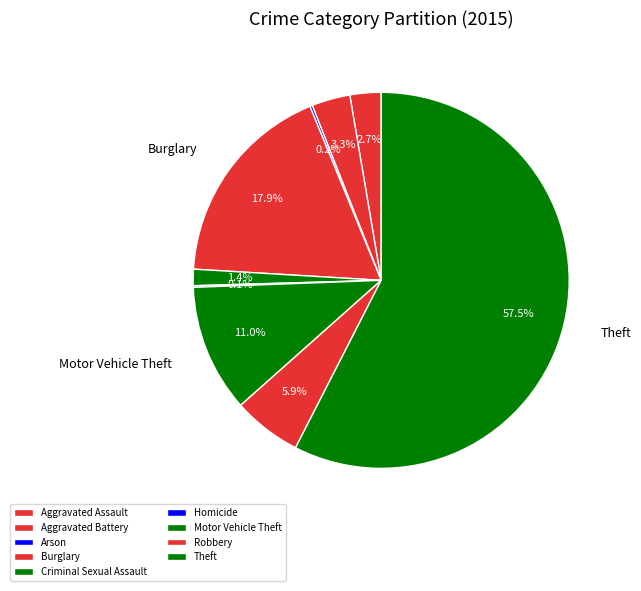

Do Homicide and Arson together represent more than half of the pie?

No